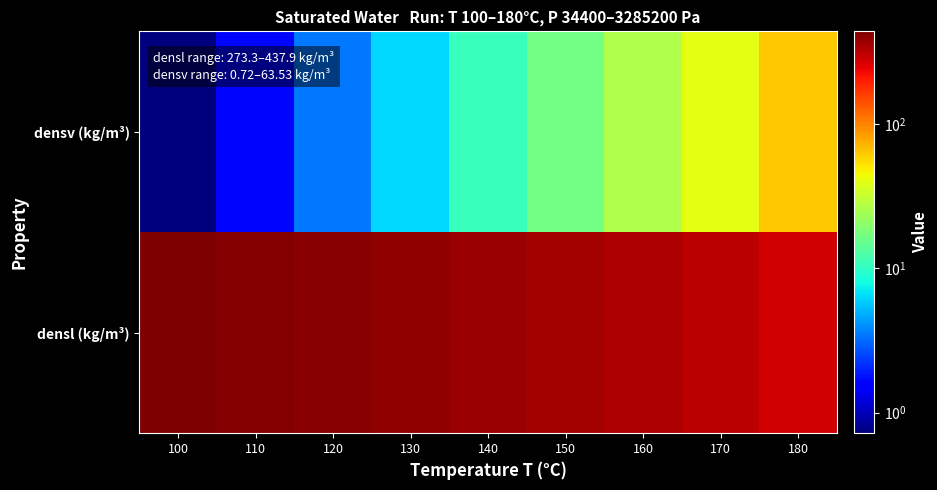

Reading right to left, what are all the values shown in this chart?

densl (kg/m³): 180=273.3	170=308.5	160=334.7	150=356.5	140=375.6	130=392.9	120=408.8	110=423.8	100=437.9
densv (kg/m³): 180=63.5	170=40.2	160=26.2	150=16.9	140=10.5	130=6.2	120=3.4	110=1.7	100=0.7